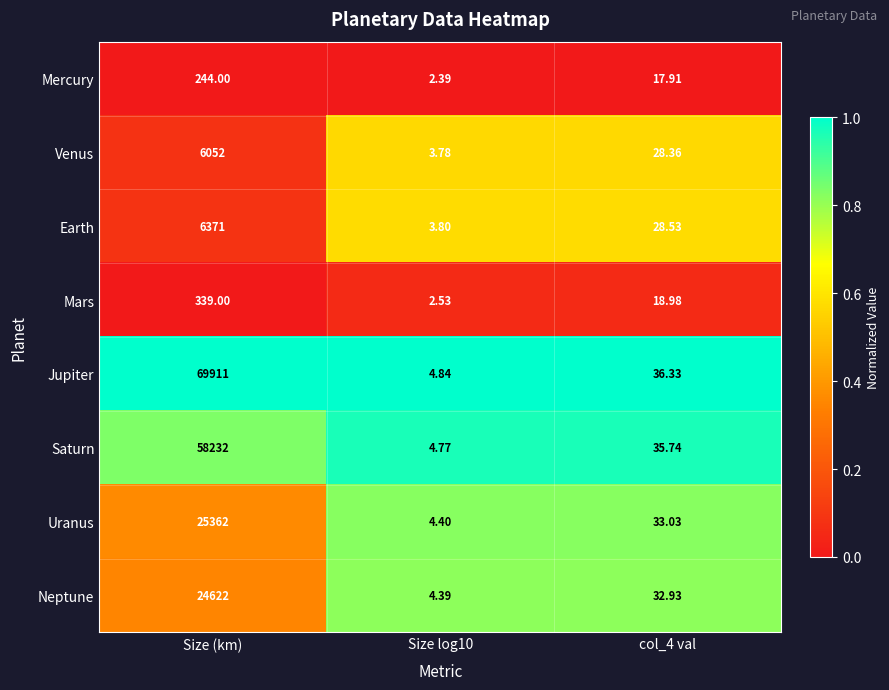

List the series in order of their peak value, highest first.

Jupiter, Saturn, Uranus, Neptune, Earth, Venus, Mars, Mercury